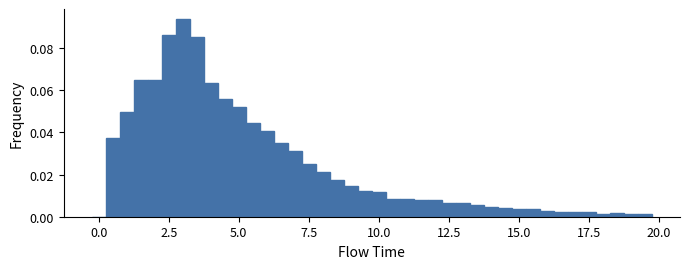

Around what value on the x-axis is the tallest bar? Give the approximate position of its centre, as read against the axis.

3.0